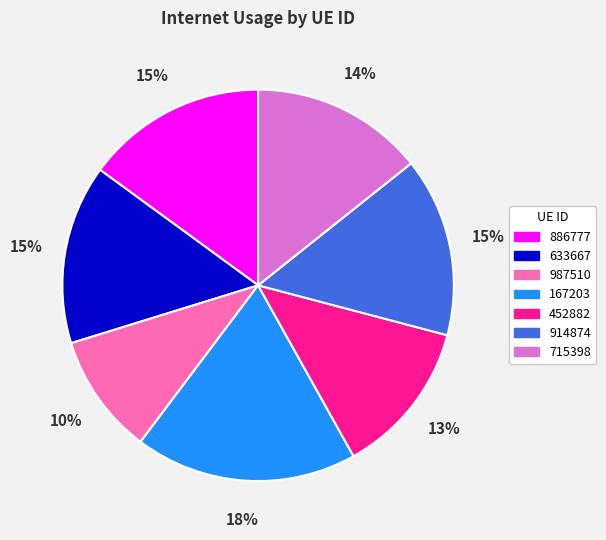

To the nearest percent, what percentage of the pie is 167203?

18%